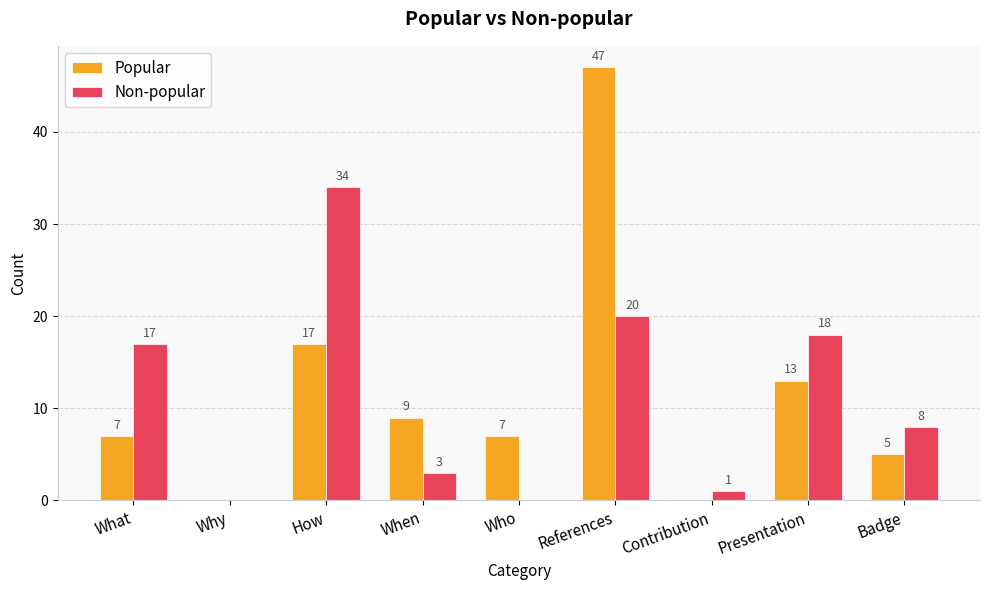

What is the sum of all Popular values?

105